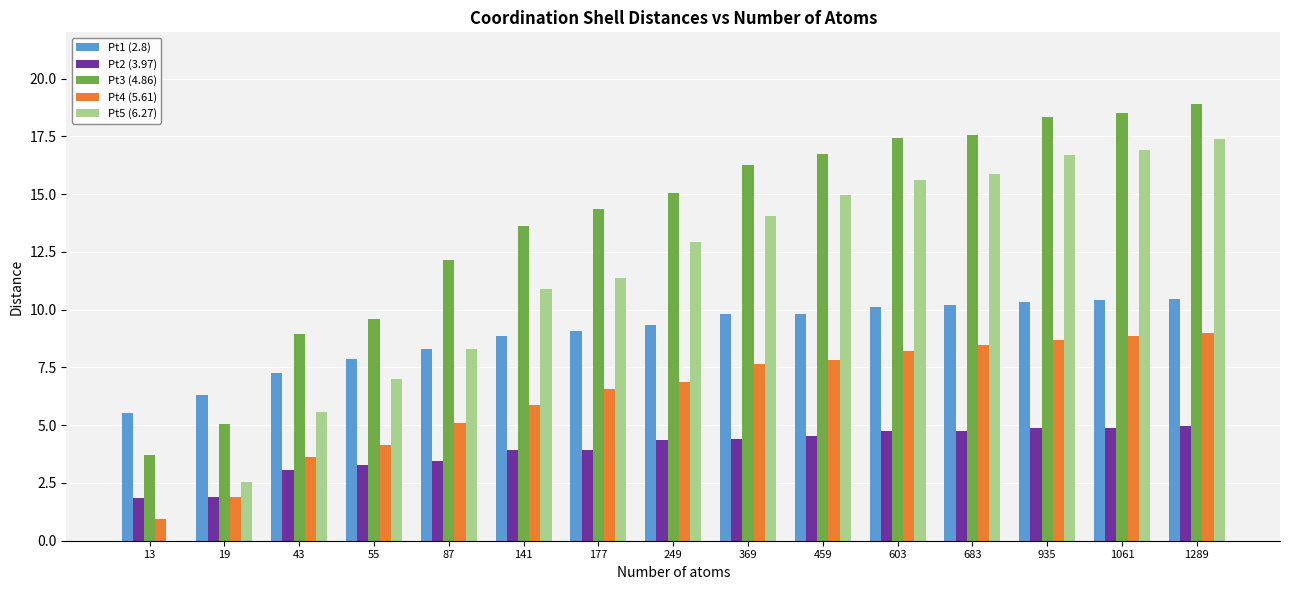

What is the sum of the Pt2 (3.97) values at 43 and 177?

7.0